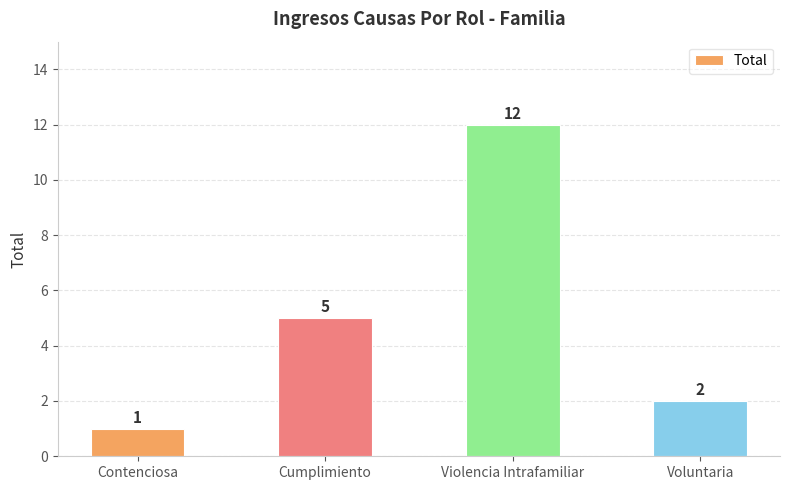

What is the label of the 2nd bar from the left?

Cumplimiento